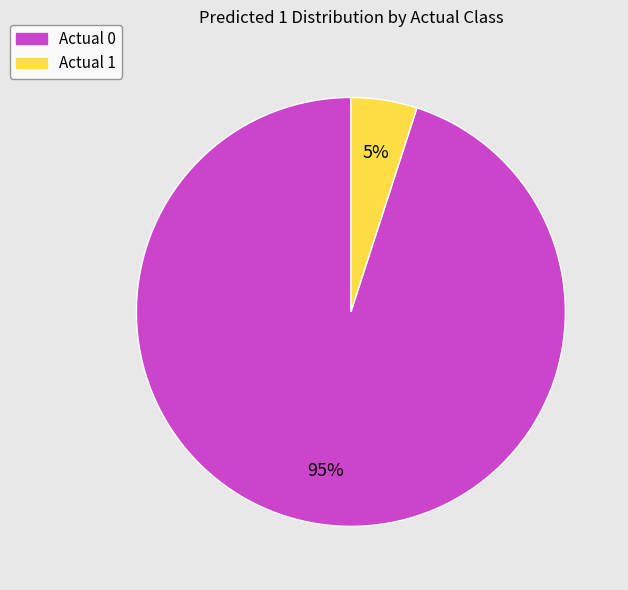

What is the largest slice in the pie chart?

Actual 0